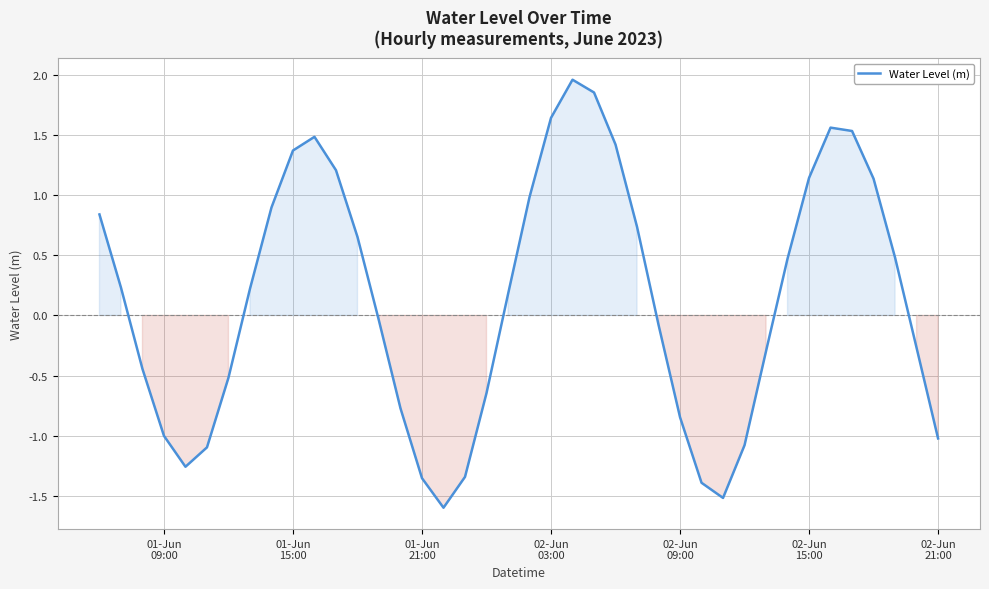

What is the difference between the maximum and minimum values?

3.6